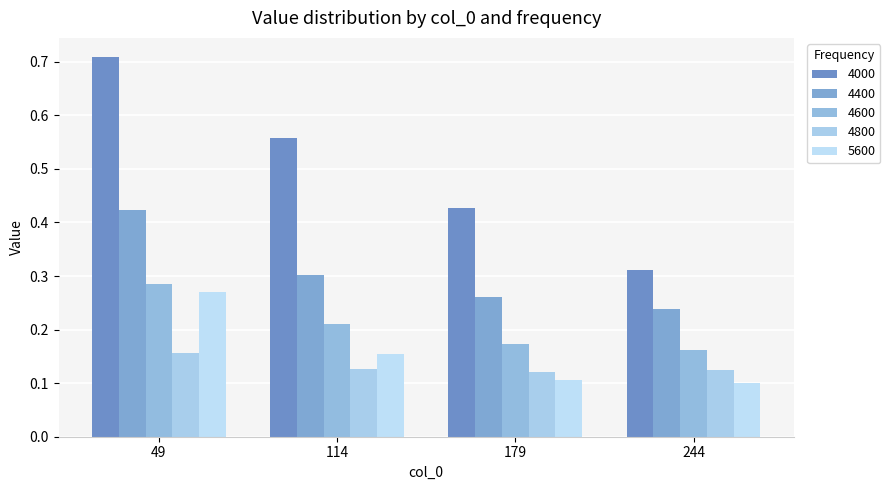

Count the number of categories in the chart.

4